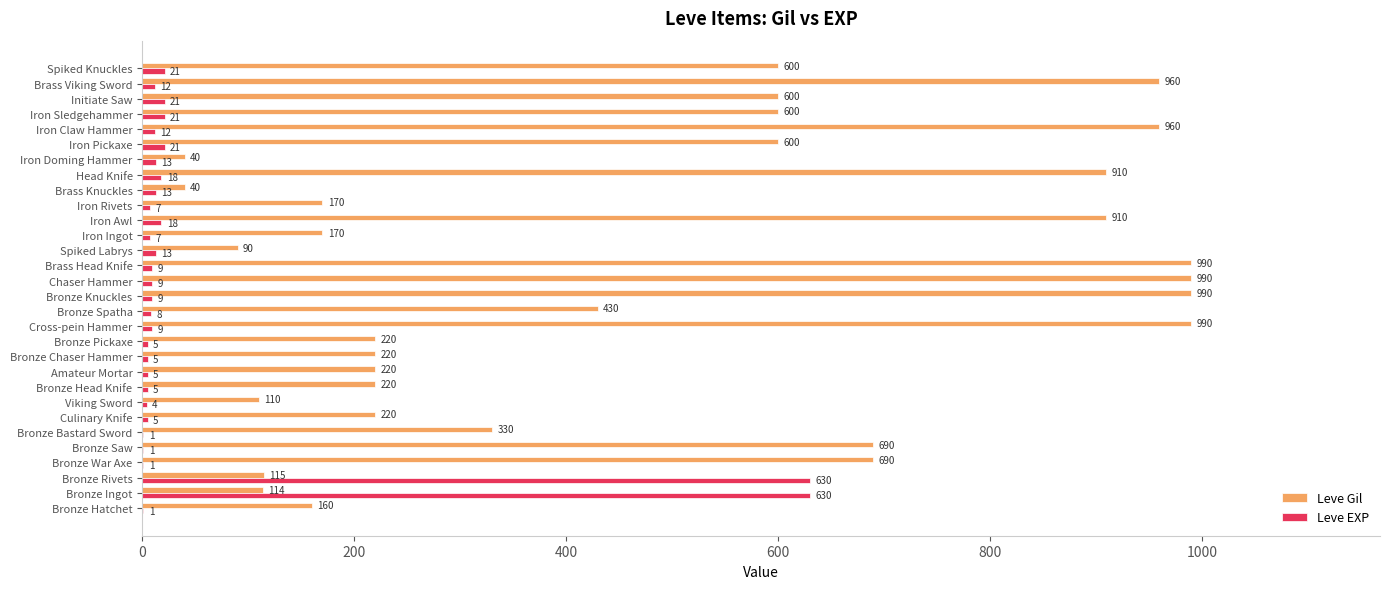

Between Bronze Bastard Sword and Initiate Saw, which series saw the biggest shift?

Leve Gil